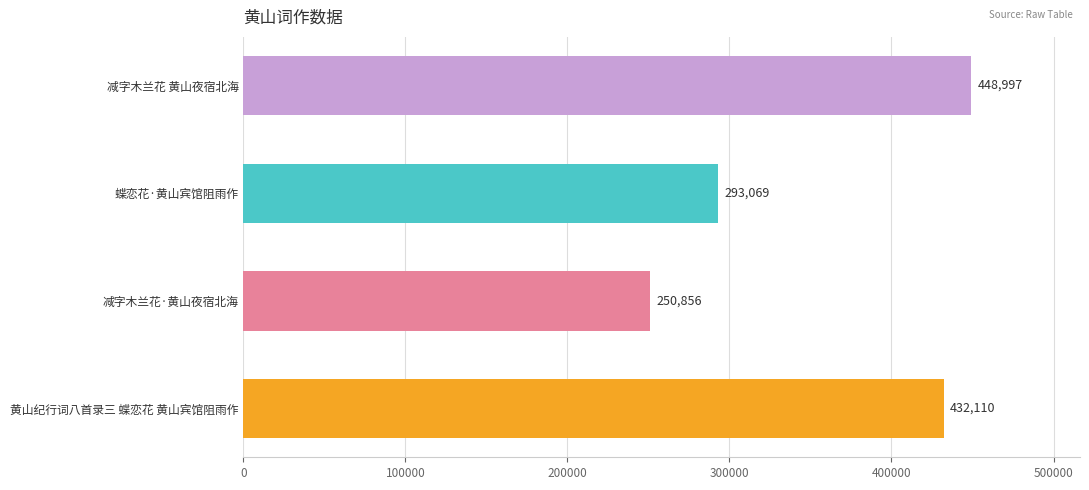

Between 蝶恋花·黄山宾馆阻雨作 and 减字木兰花·黄山夜宿北海, which is larger?

蝶恋花·黄山宾馆阻雨作